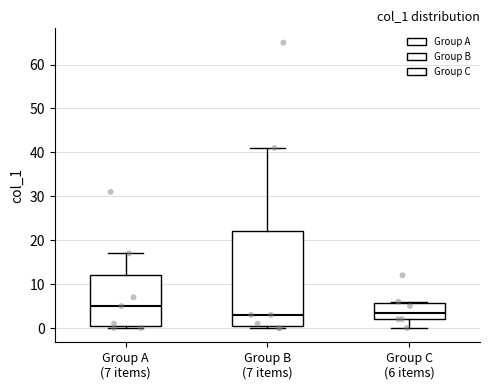

Reading left to right, transcribe this box plot: for each box, give where its median line is, the range the box spans, and where its two whiskers end, as read against the y-axis. The values are not printed on the chart, so give them approximately, as read against the axis.

Group A (7 items): median 5, box 1 to 12, whiskers 0 to 17
Group B (7 items): median 3, box 1 to 22, whiskers 0 to 41
Group C (6 items): median 4, box 2 to 6, whiskers 0 to 6